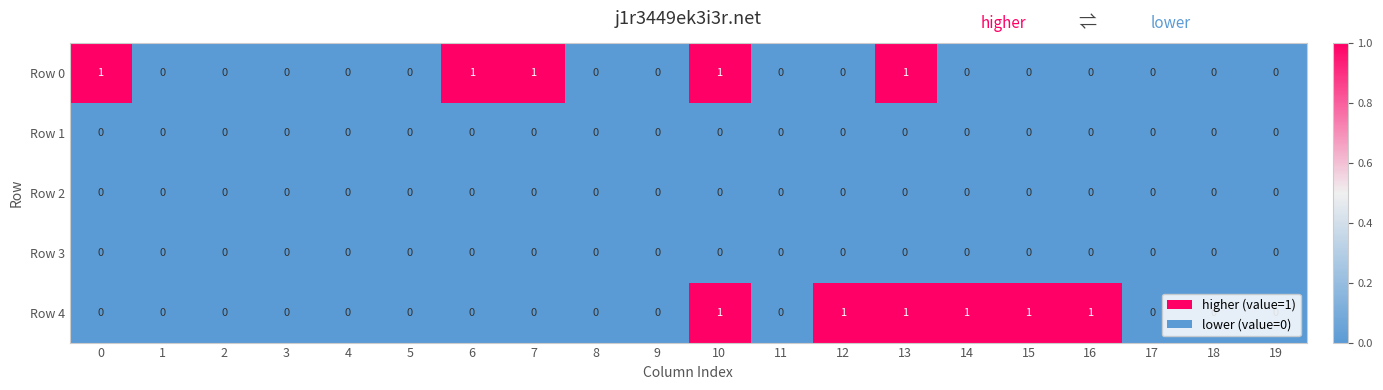

The value of Row 2 at 14 is 0. True or false?

True